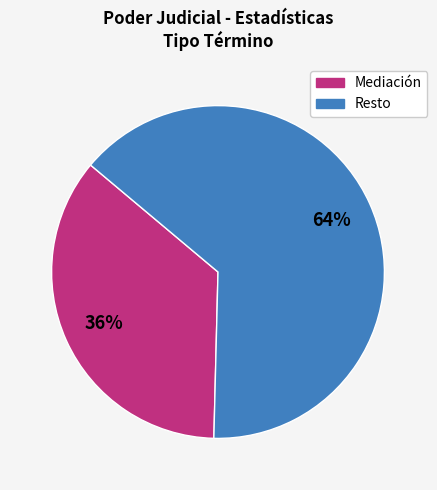

Is there a majority slice in this chart?

Yes